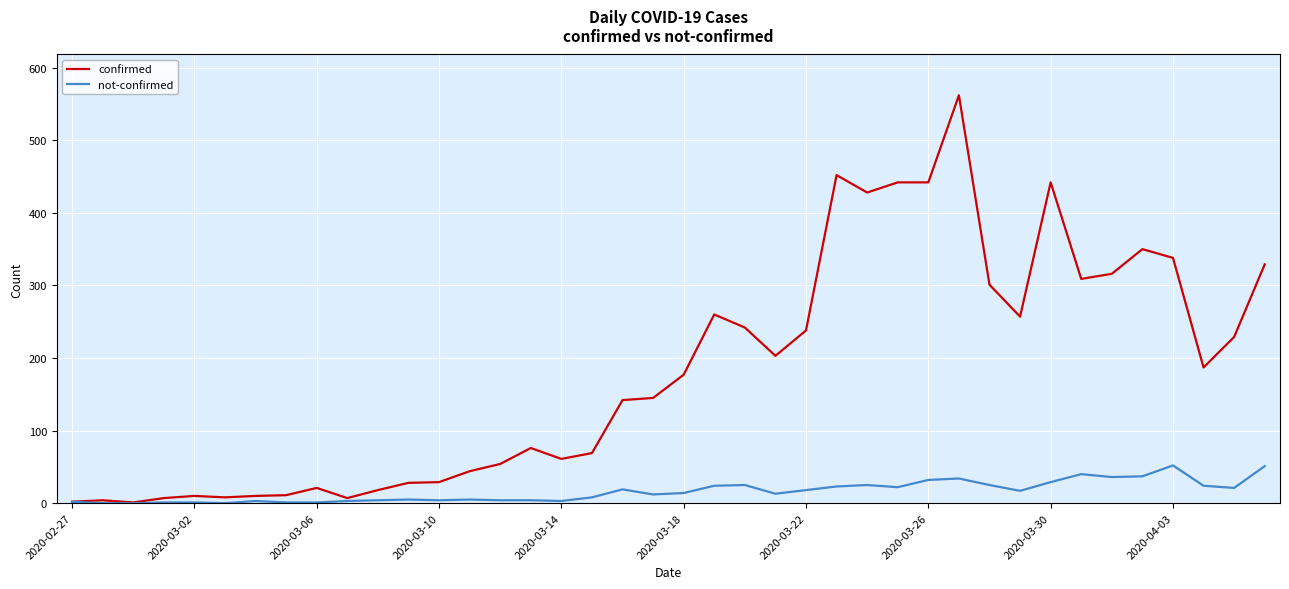

Which series has the largest total across all categories?

confirmed